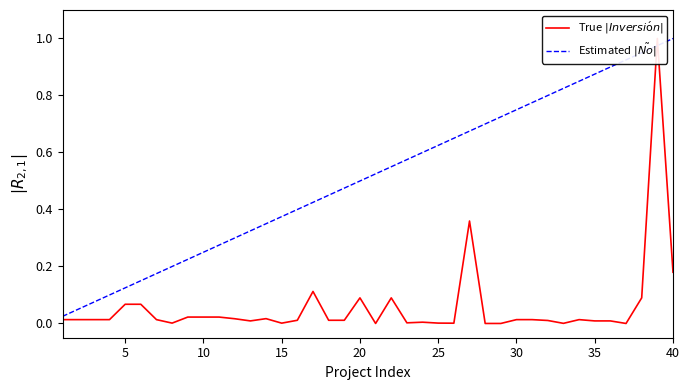

List the series in order of their peak value, lowest first.

True $|Inversi\mathrm{\acute{o}}n|$, Estimated $|\tilde{No}|$